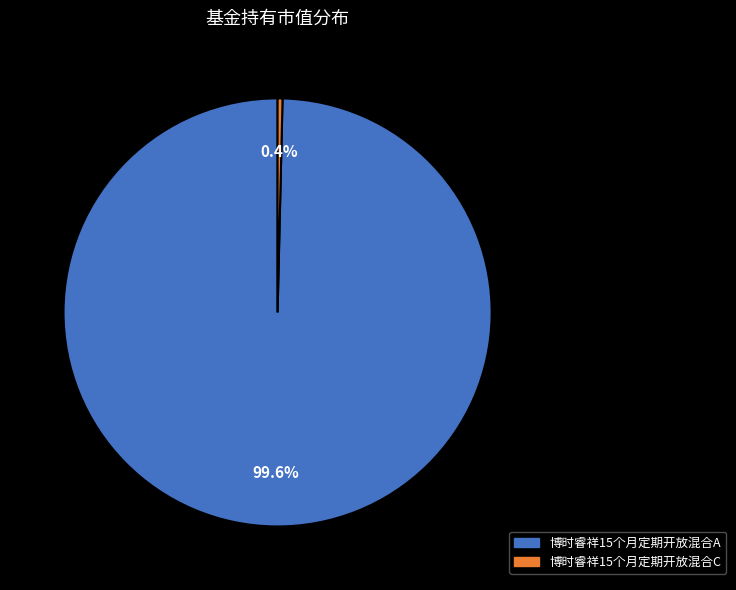

How much of the chart is everything except 博时睿祥15个月定期开放混合A?

0.4%